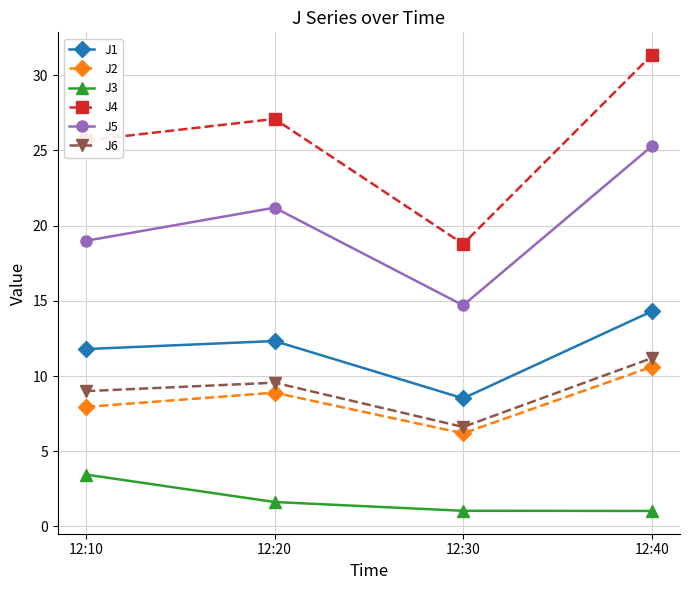

What is the sum of all J3 values?

7.1